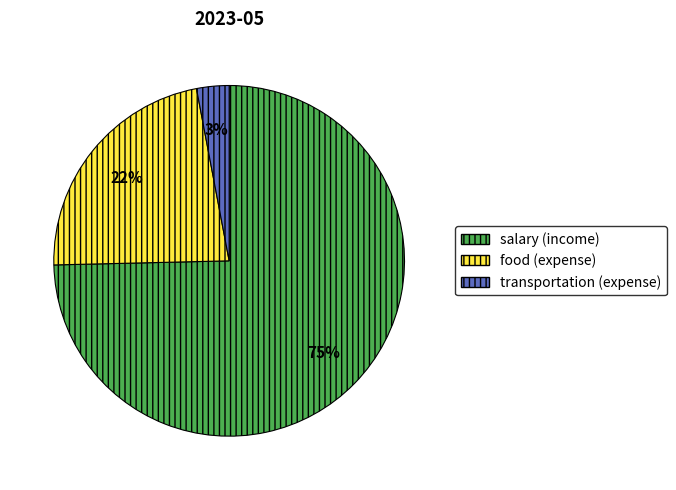

To the nearest percent, what portion does salary represent?

75%